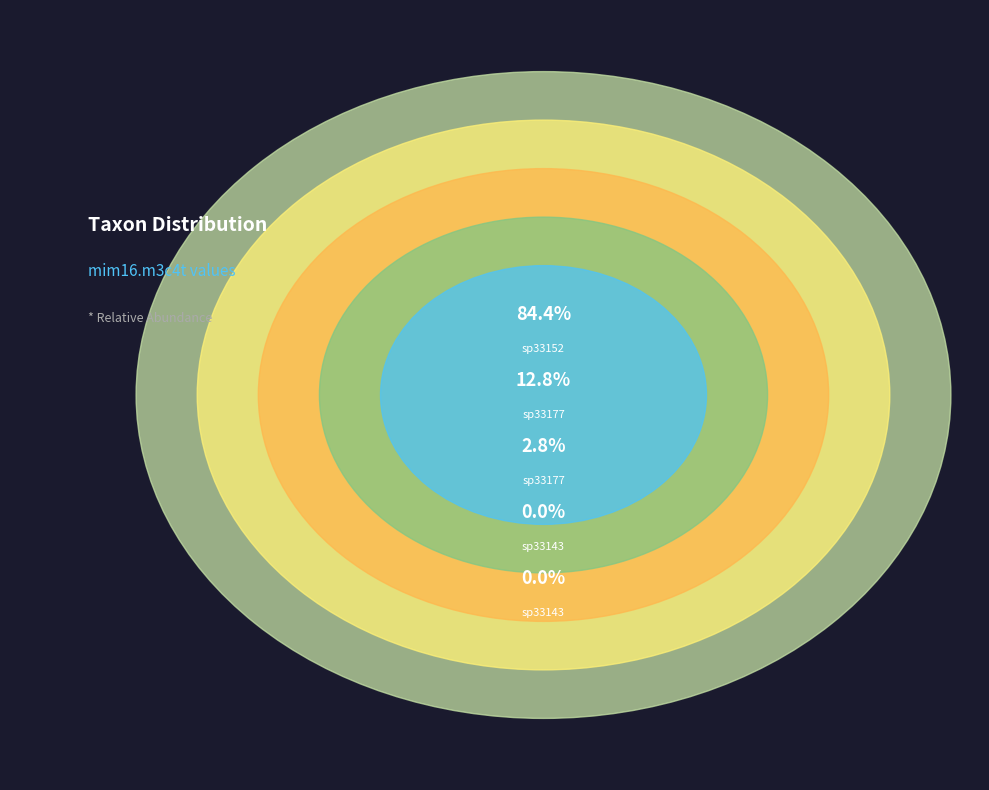

How many segments does this pie chart have?

5